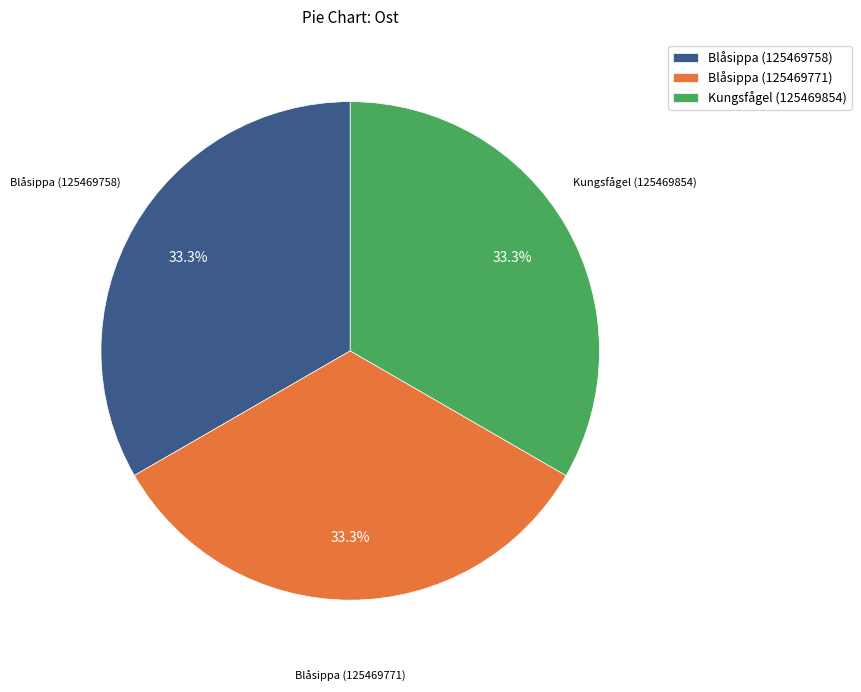

Does any single category account for the majority?

No